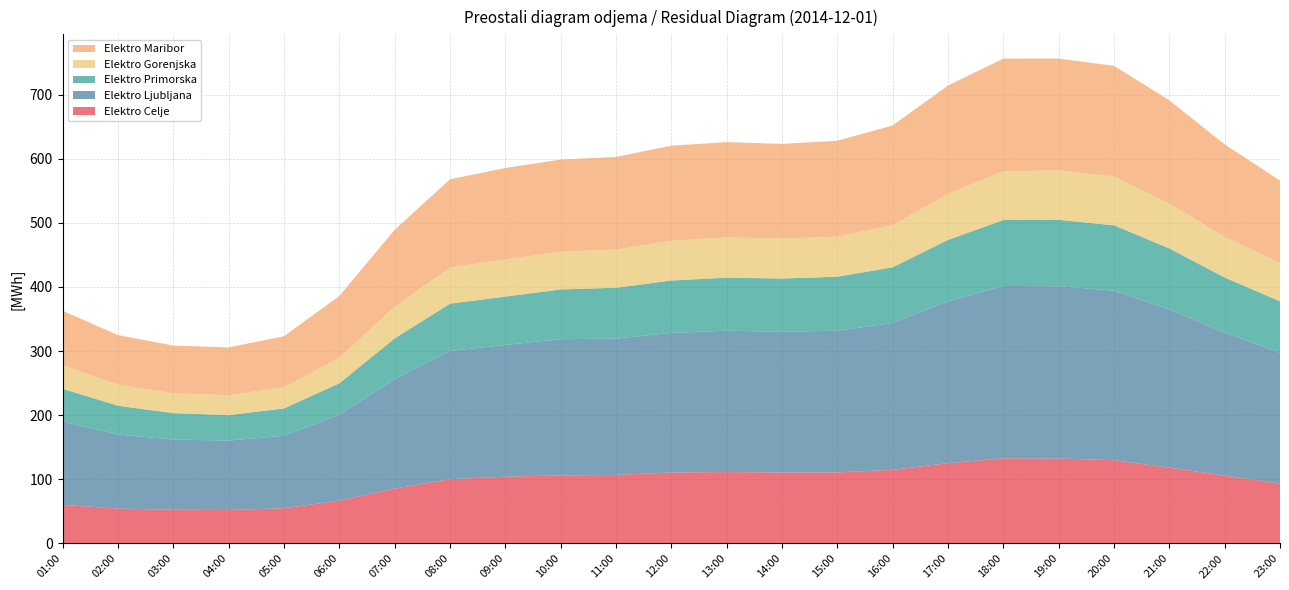

Reading left to right, what are all the values shown in this chart?

Elektro Celje: 60.2	54.5	52.6	52.3	54.9	66.8	85.7	100.3	104.2	106.2	106.9	110.8	111.4	110.8	110.8	114.9	125.3	132.8	132.5	129.9	118.4	105.9	93.5
Elektro Ljubljana: 129.9	115.4	109.6	108.2	113.2	134.1	170.6	199.9	205.4	212.4	212.6	217.7	220.4	219.4	221.1	229.1	252.3	268.8	268.7	264.4	246.4	223.0	204.1
Elektro Primorska: 51.0	44.9	41.1	39.6	42.5	48.9	63.5	73.8	75.3	77.6	79.3	81.7	82.7	83.0	84.2	86.8	95.8	102.8	103.5	101.8	95.4	85.9	80.1
Elektro Gorenjska: 36.8	32.8	31.0	31.1	32.9	39.8	49.4	56.4	58.0	58.9	59.6	61.9	62.8	62.2	62.4	65.8	71.5	76.0	77.1	76.0	69.9	63.3	59.9
Elektro Maribor: 84.9	77.3	74.5	74.6	79.7	96.4	120.1	137.6	142.5	143.6	144.5	148.4	148.7	147.8	149.6	155.4	169.2	175.8	174.4	172.8	161.0	144.2	128.4